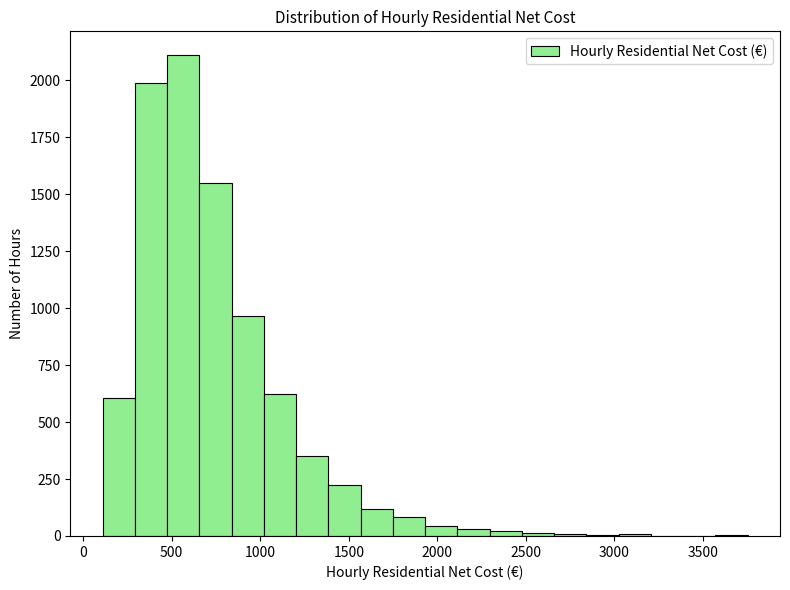

Around what value on the x-axis is the tallest bar? Give the approximate position of its centre, as read against the axis.

550